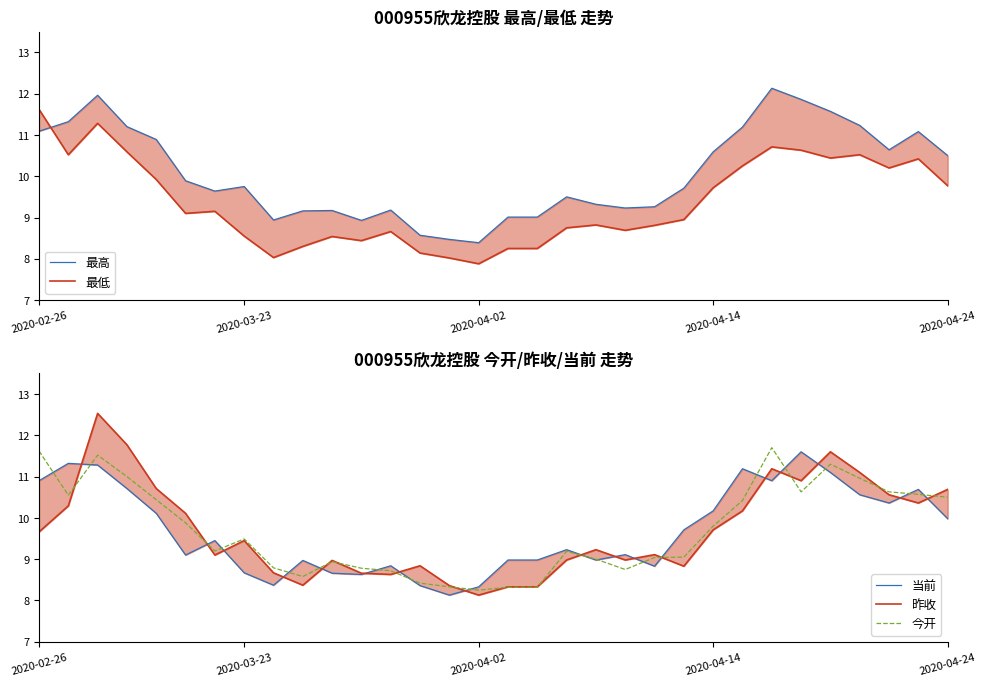

True or false: 今开 has a value of 11.6 at 2020-02-26.

True